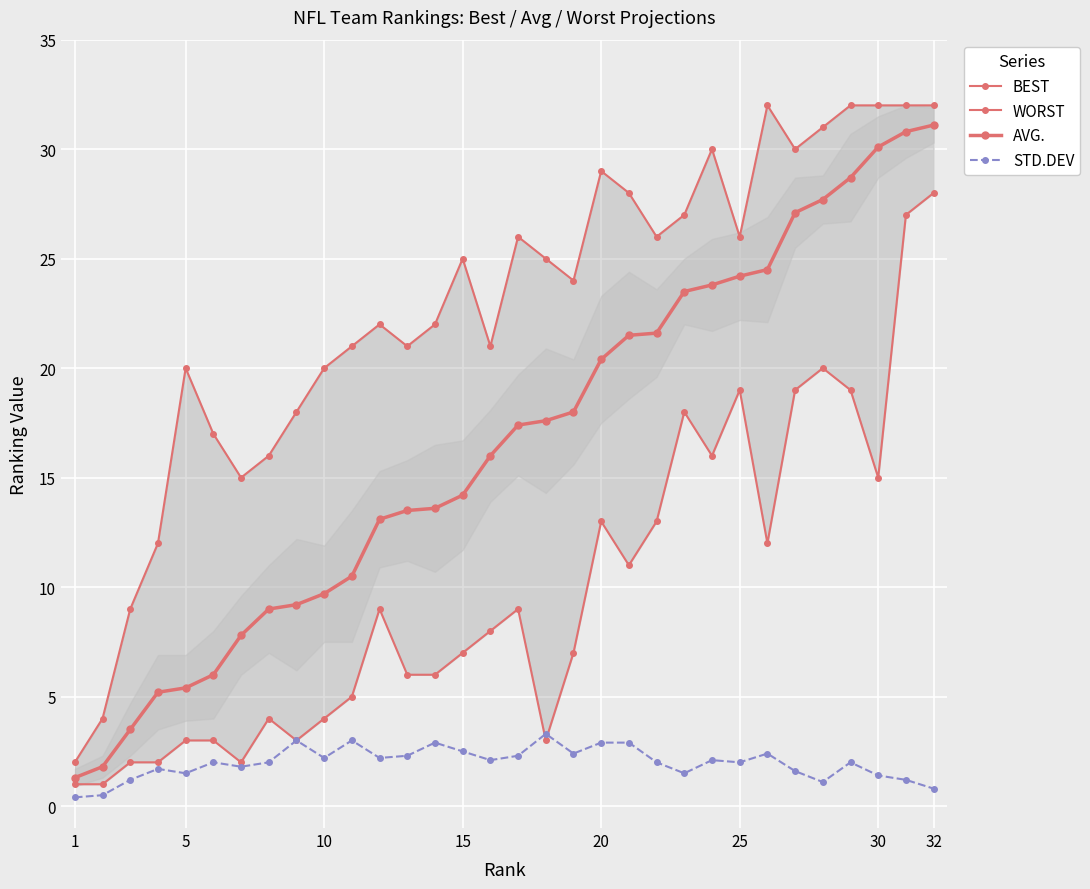

List the series in order of their peak value, highest first.

WORST, AVG., BEST, STD.DEV